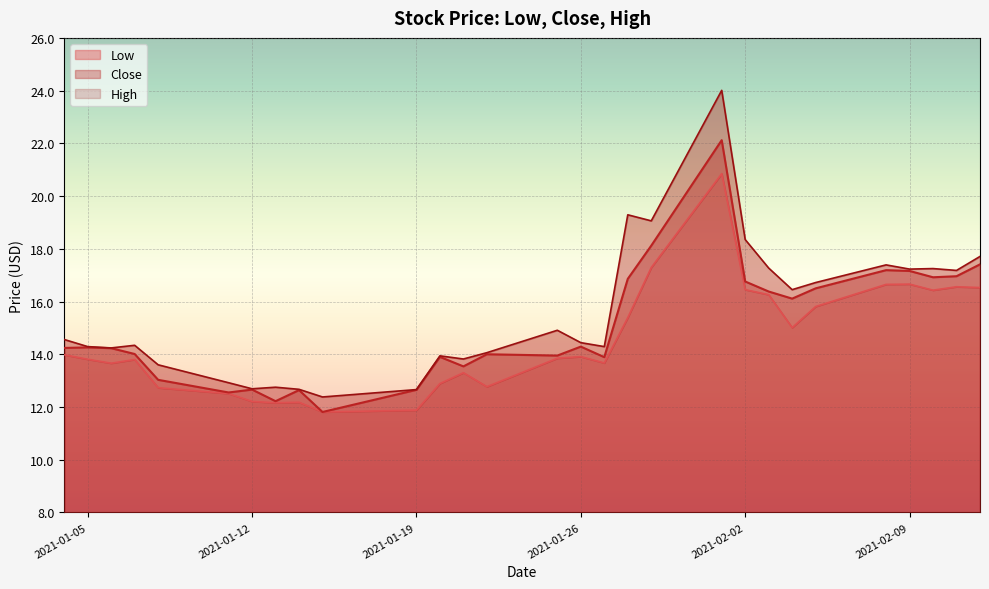

What is the minimum value for High?

12.4